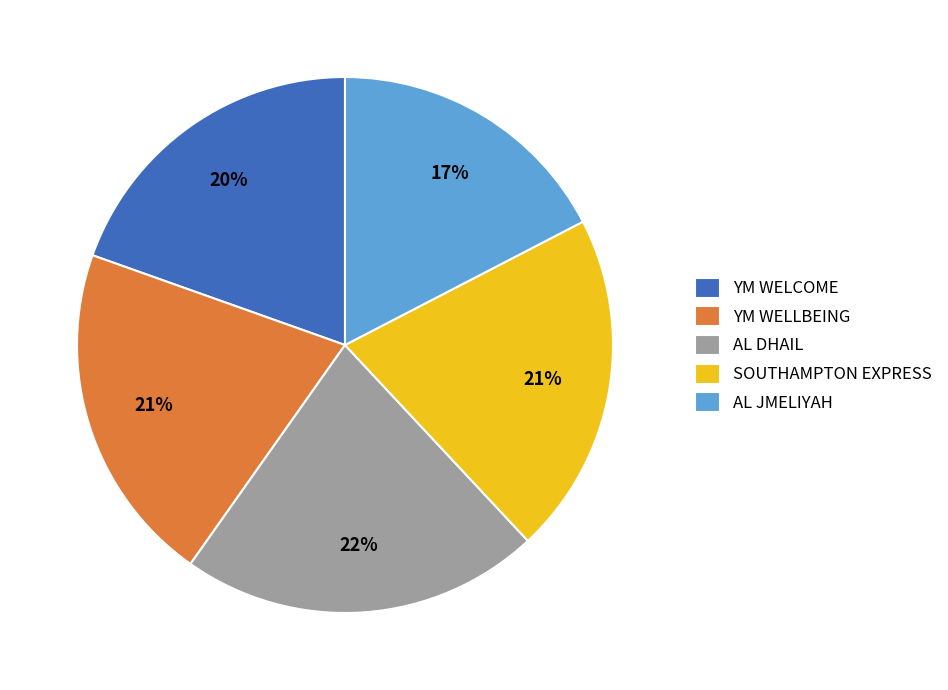

Does AL DHAIL account for over 50% of the chart?

No